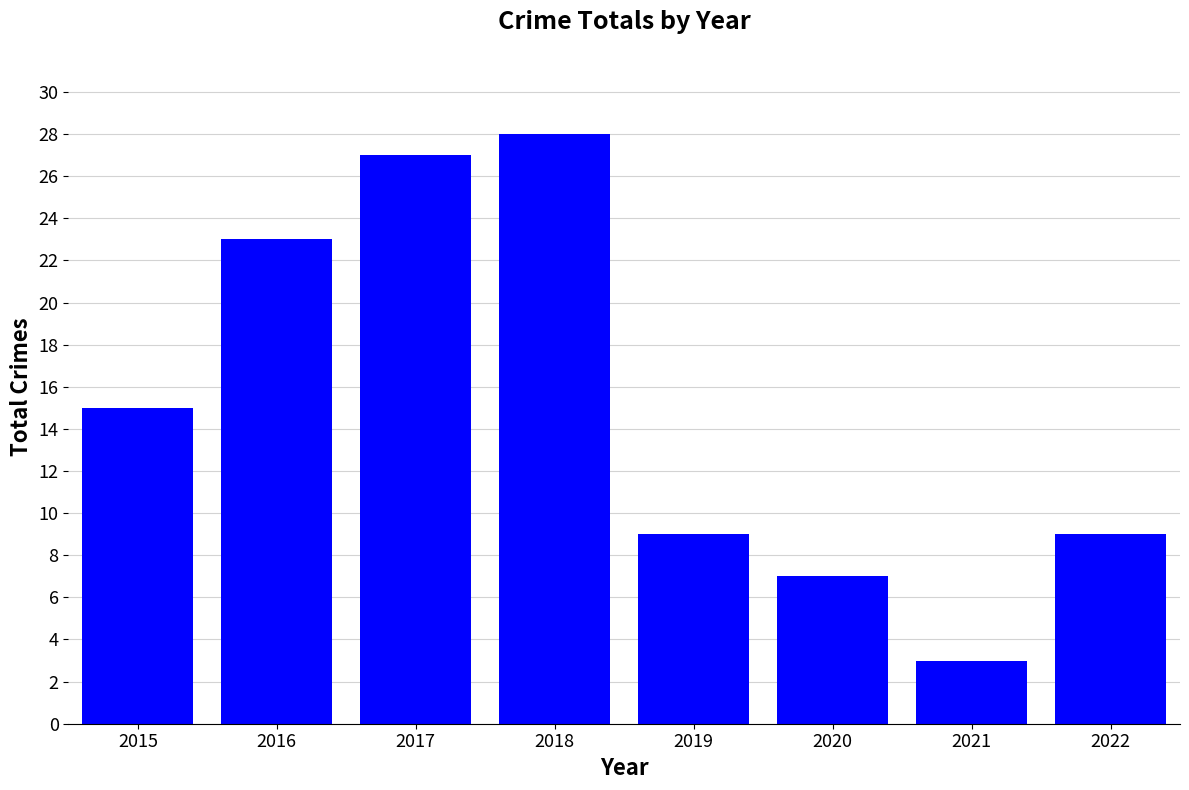

What is the sum of the values at 2017 and 2022?

36